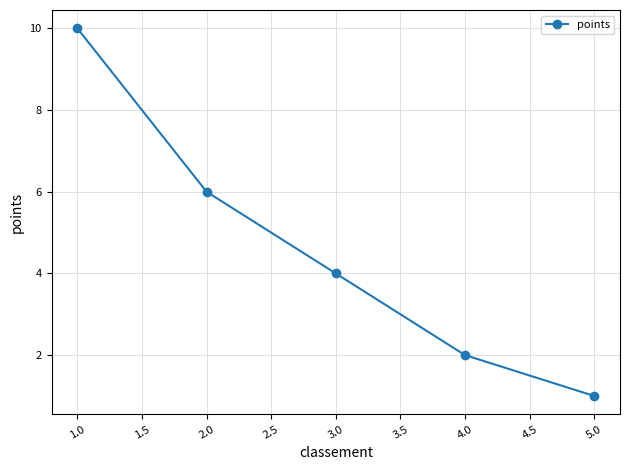

At which category does the chart reach its peak across all series?

1.0